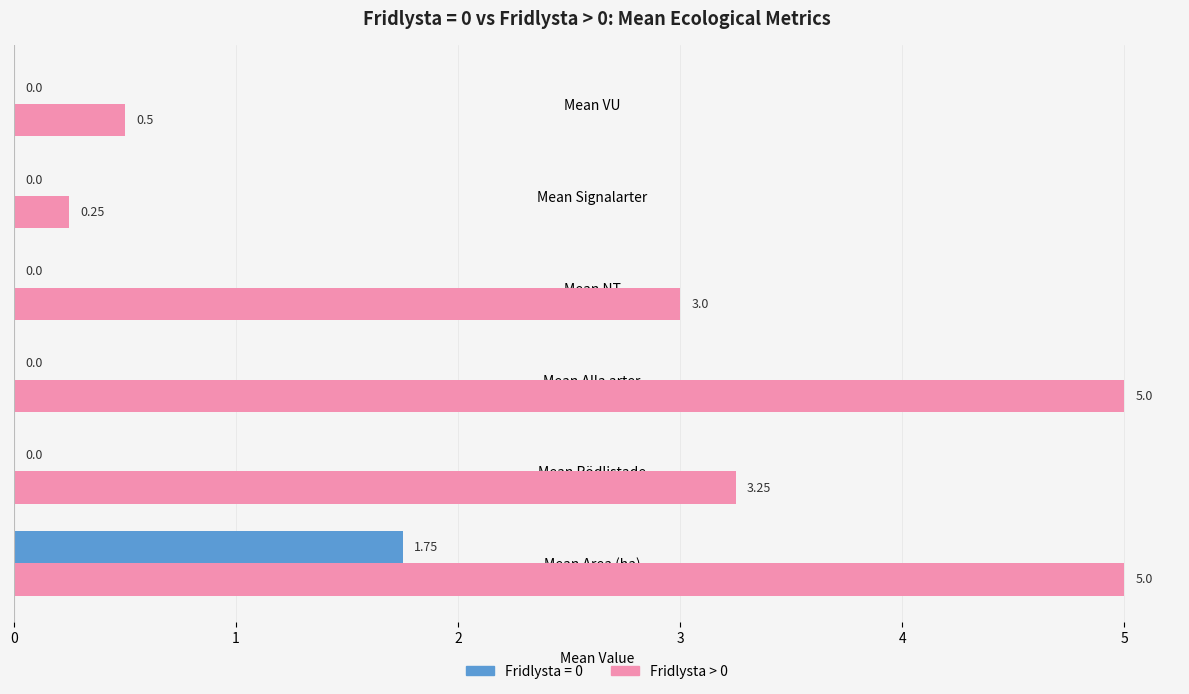

At which category is the sum across all series the highest?

Mean Area (ha)